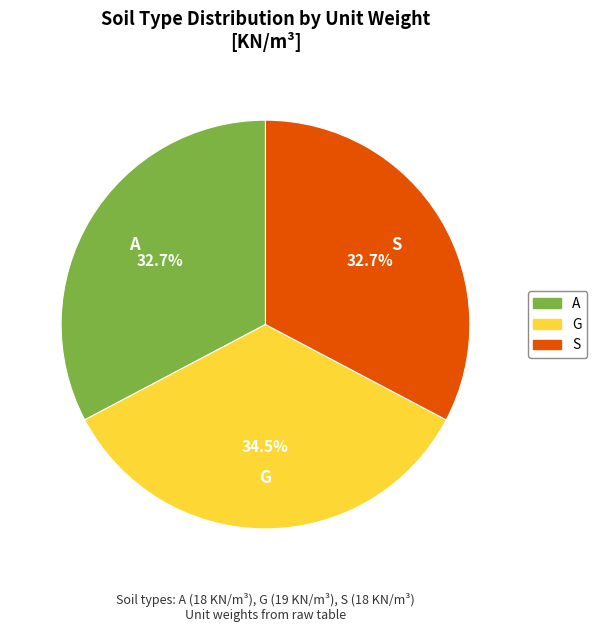

Which category has the biggest portion of the pie?

G